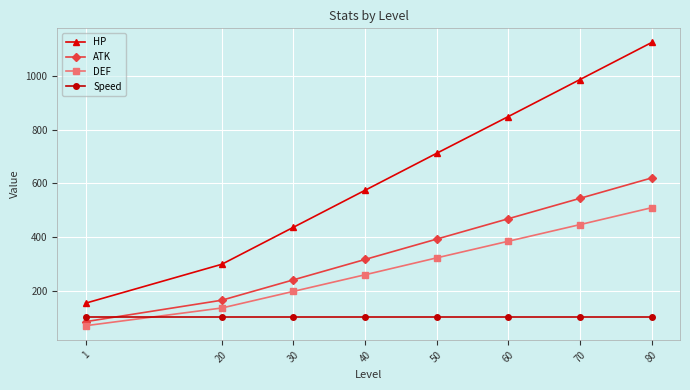

How many lines are shown in the chart?

4